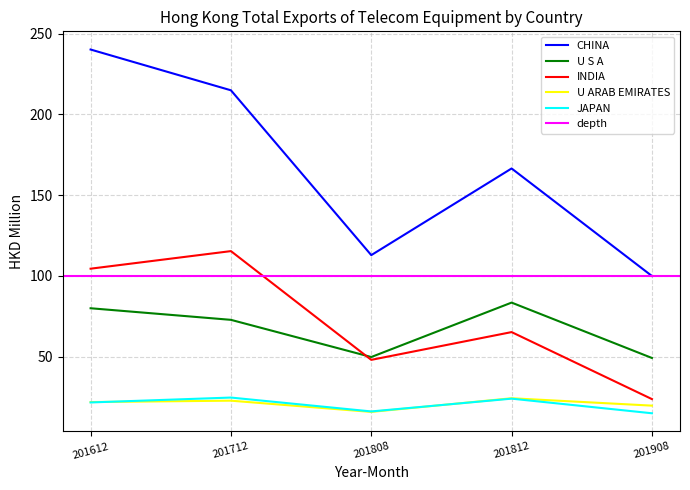

True or false: JAPAN and CHINA cross at least once.

False